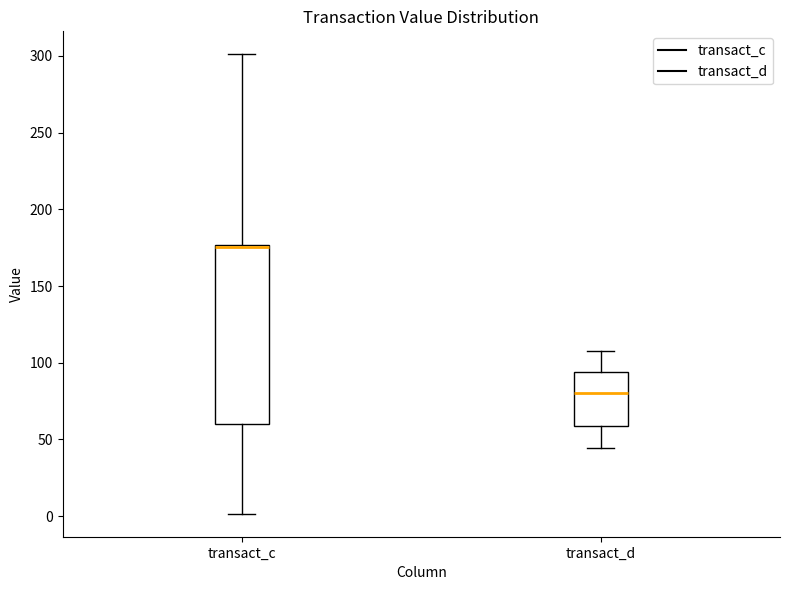

Which box is the tallest, from its lower edge to its upper edge?

transact_c